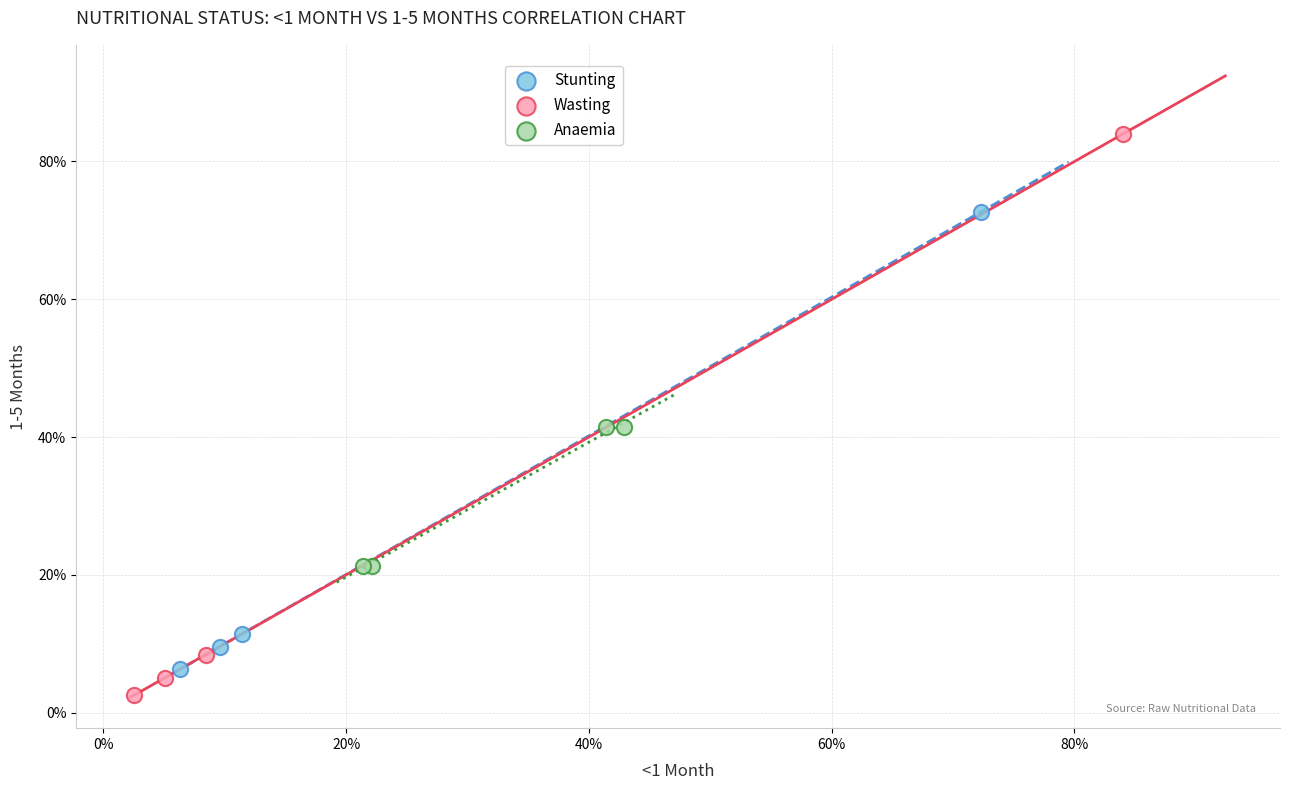

Which series has the widest spread of Y values?

Wasting